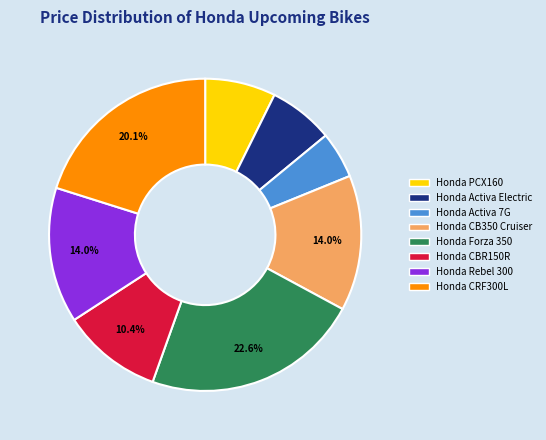

To the nearest percent, what is the difference between the Honda Activa Electric and Honda CB350 Cruiser slice percentages?

7%